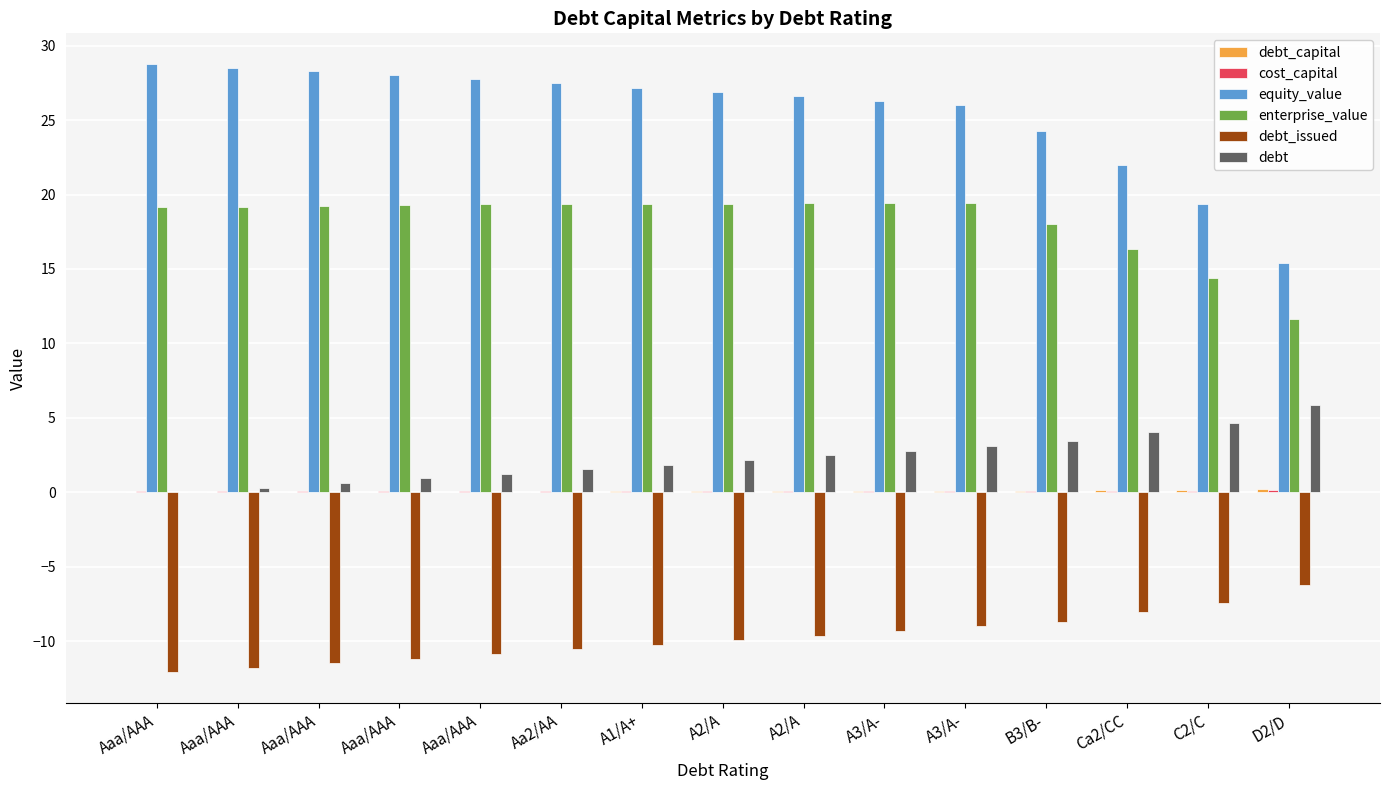

What is the difference between the highest and lowest values at A3/A-?

35.6